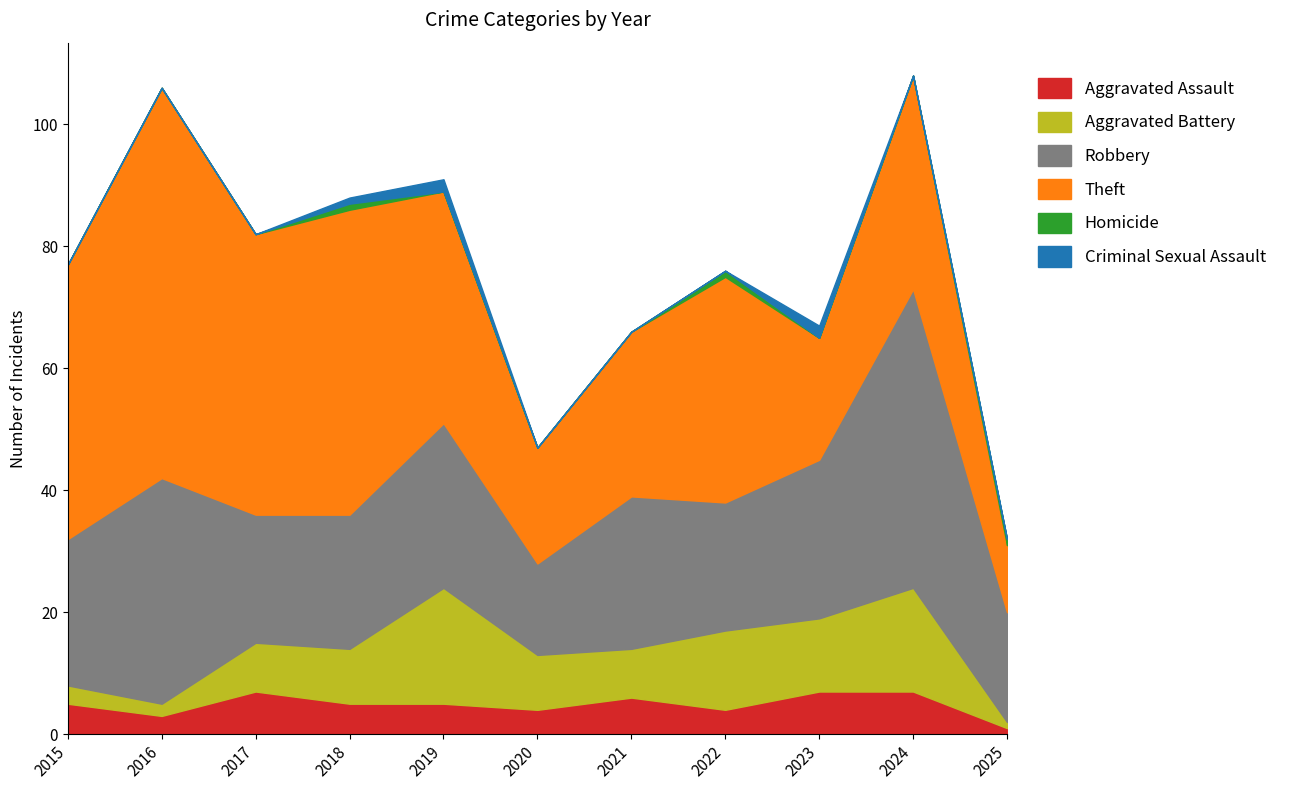

At which category does the chart reach its minimum across all series?

2015